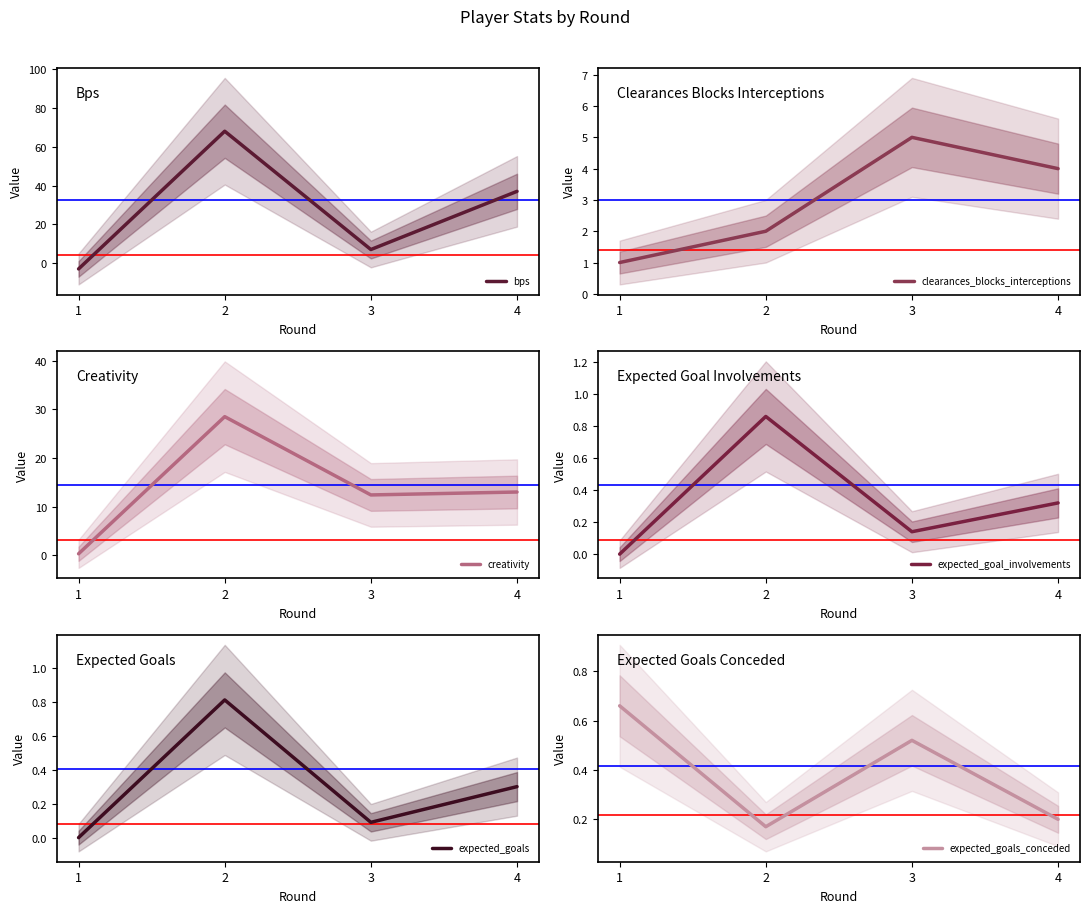

True or false: expected_goals_conceded and expected_goal_involvements intersect in this chart.

True